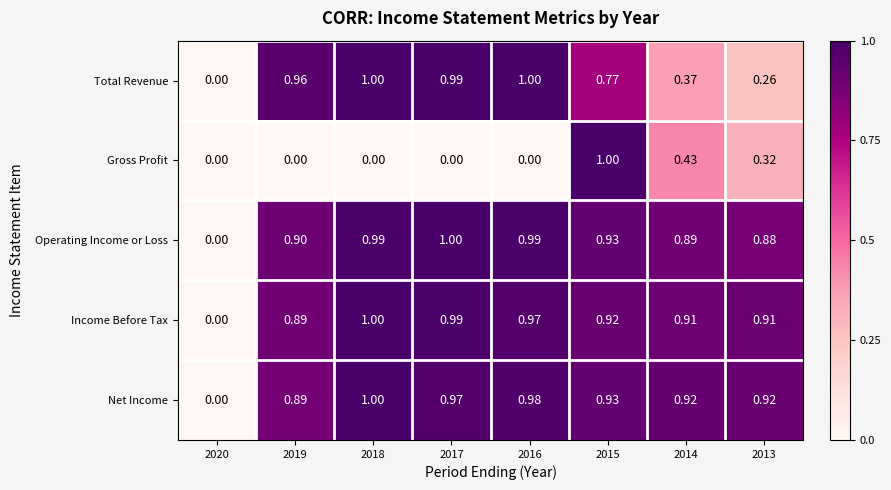

Which series has the largest total across all categories?

Net Income